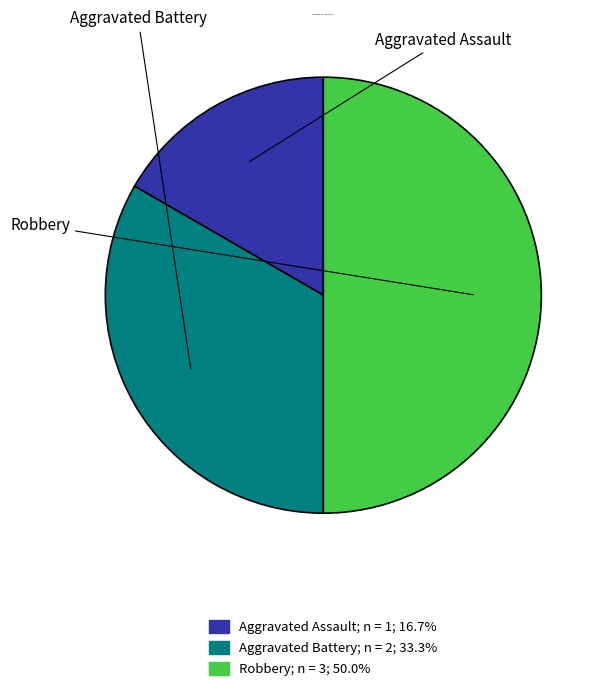

Does Aggravated Assault represent more than half of the total?

No